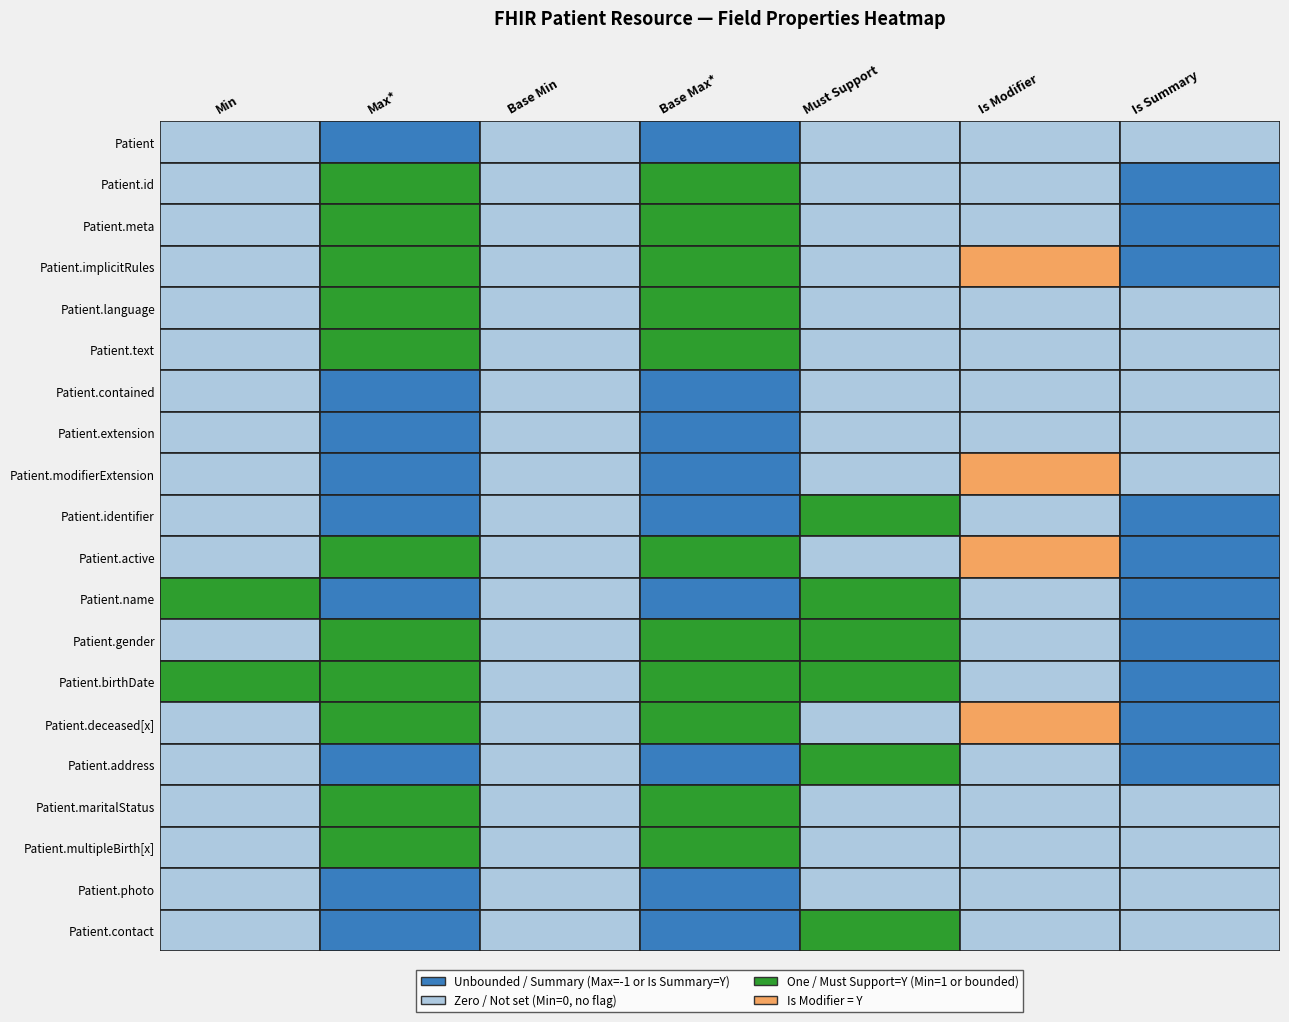

Is the value of Patient.birthDate at Patient.meta greater than the value of Patient at Patient.id?

Yes